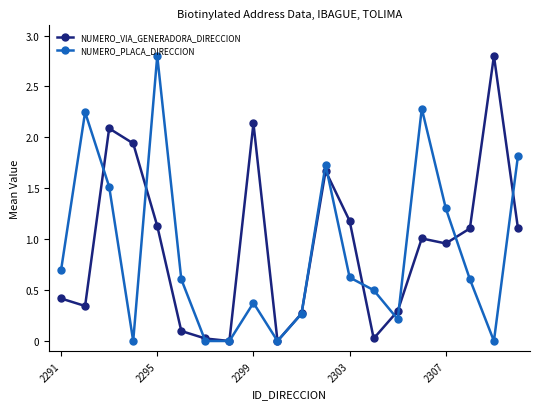

How many interior local peaks does the NUMERO_PLACA_DIRECCION series have?

5